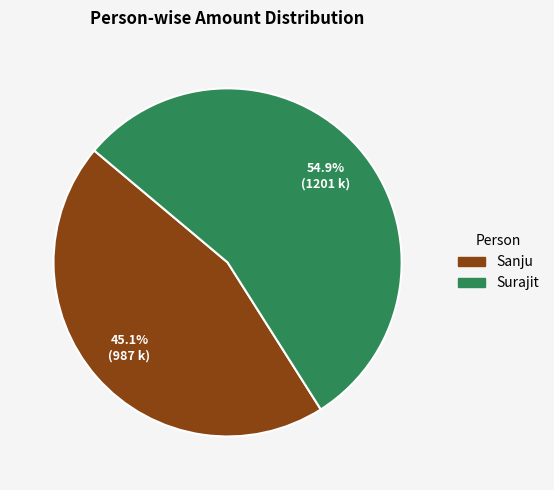

How much of the chart is everything except Sanju?

54.9%